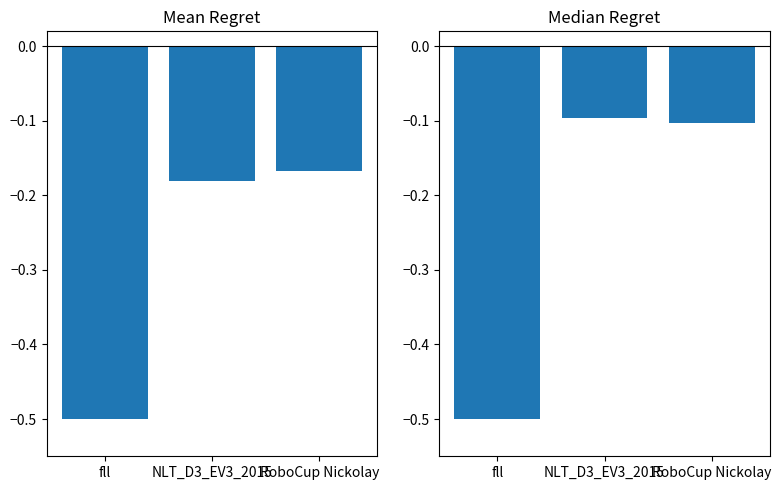

The value of Actor at RoboCup Nickolay is -0.1. True or false?

True